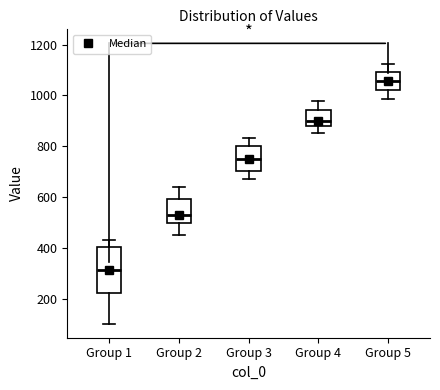

Comparing the boxes themselves (not the whiskers), which one is the tallest?

Group 1